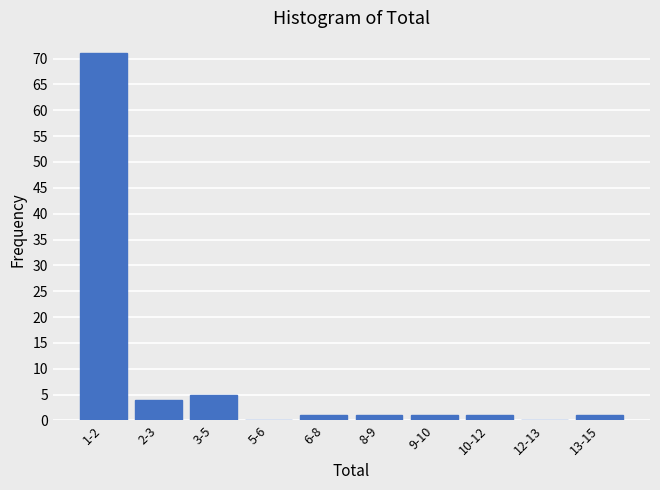

Reading left to right, transcribe all the data shown in this chart.

1-2=71	2-3=4	3-5=5	5-6=0	6-8=1	8-9=1	9-10=1	10-12=1	12-13=0	13-15=1